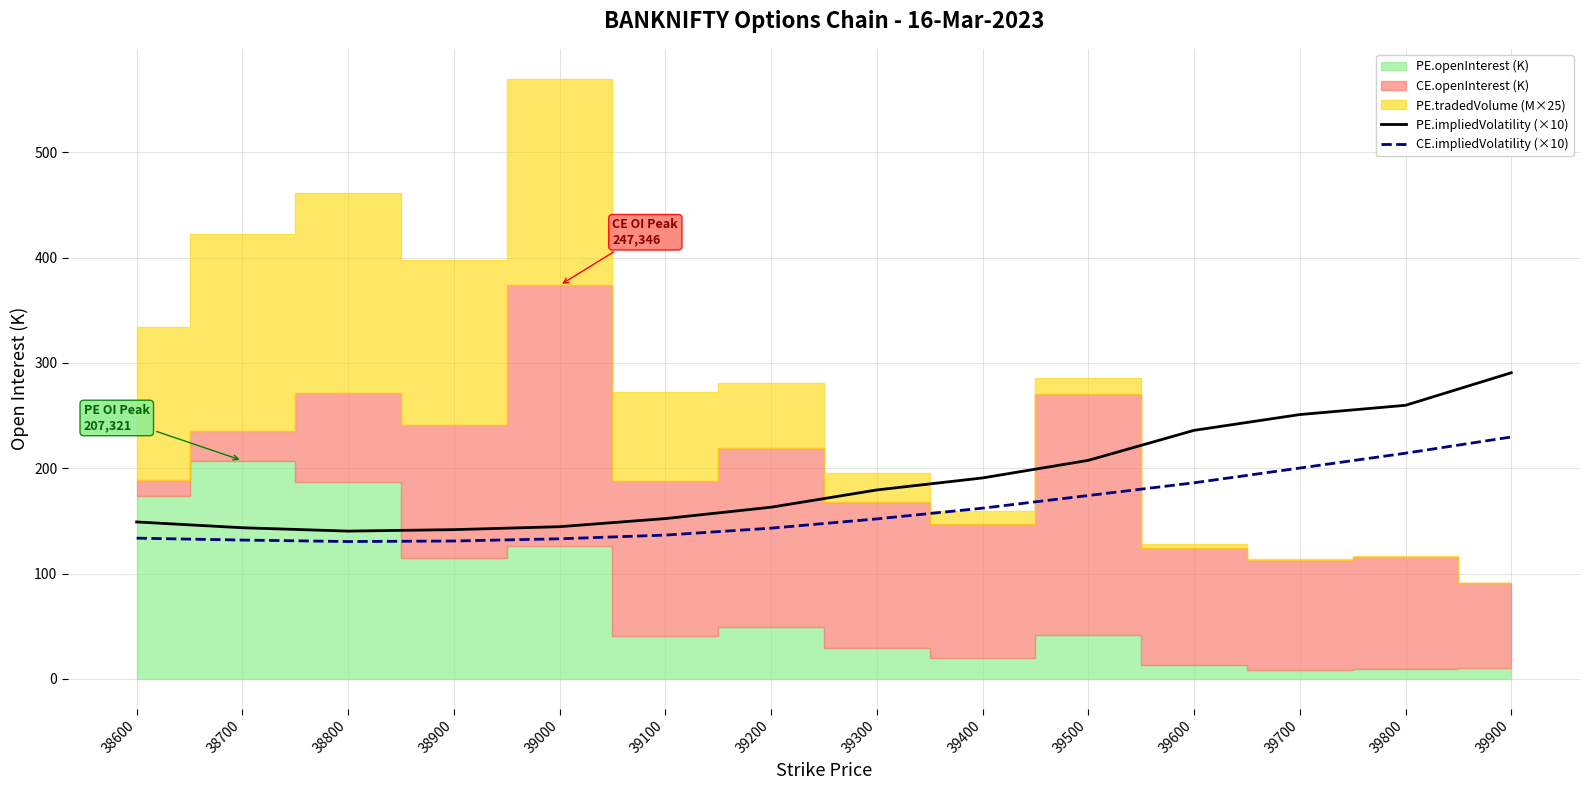

The CE.impliedVolatility (×10) series shows 249.1 at 39400. True or false?

False